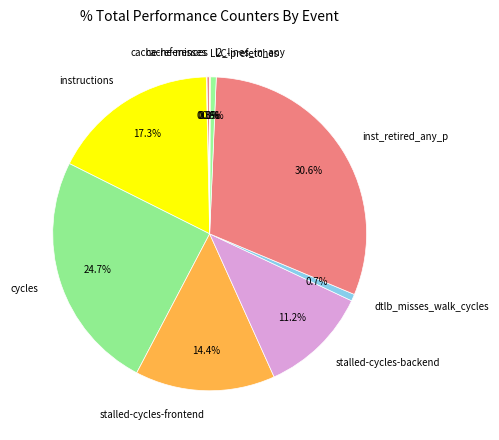

Which has a higher value, stalled-cycles-backend or cycles?

cycles